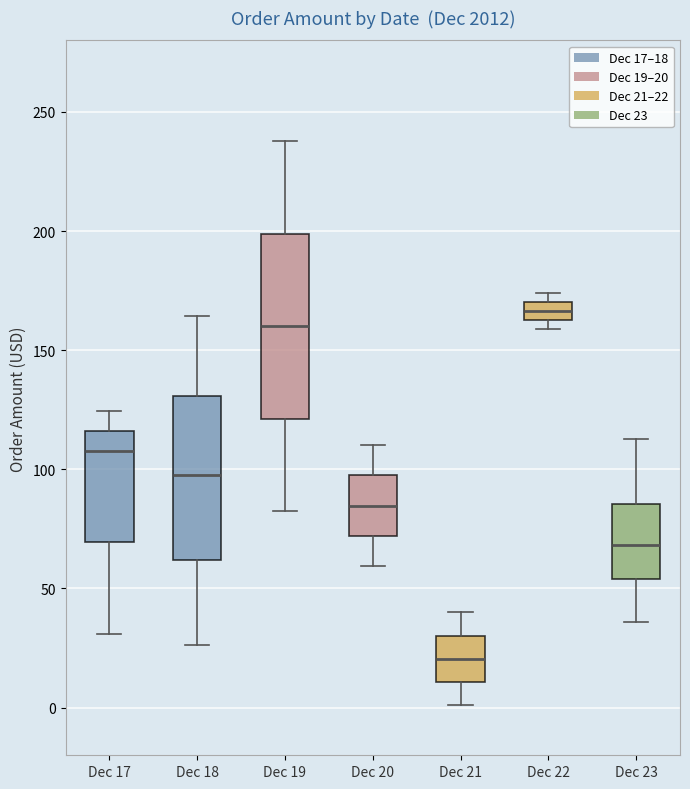

Comparing the boxes themselves (not the whiskers), which one is the tallest?

Dec 19